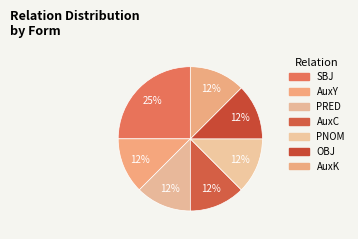

Which category has the smallest portion of the pie?

AuxY